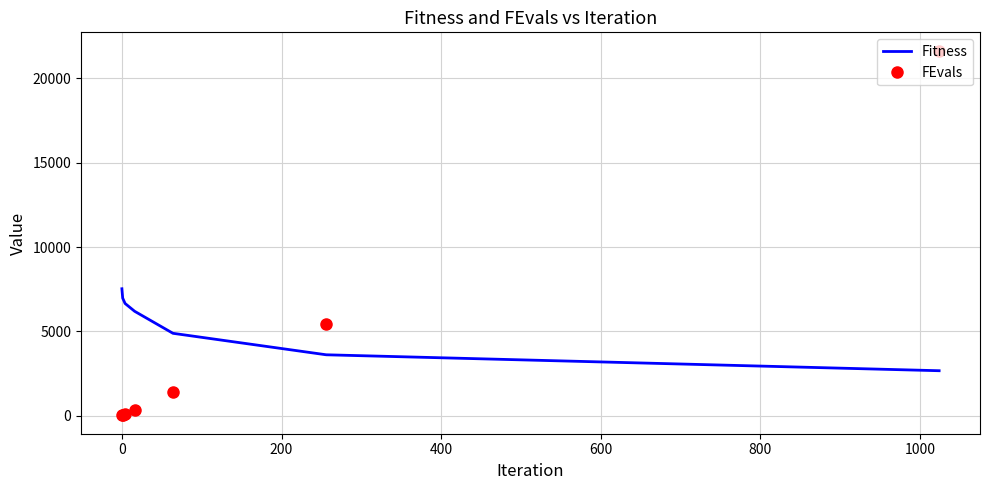

True or false: Fitness has more than 1 points higher than both neighbors.

False